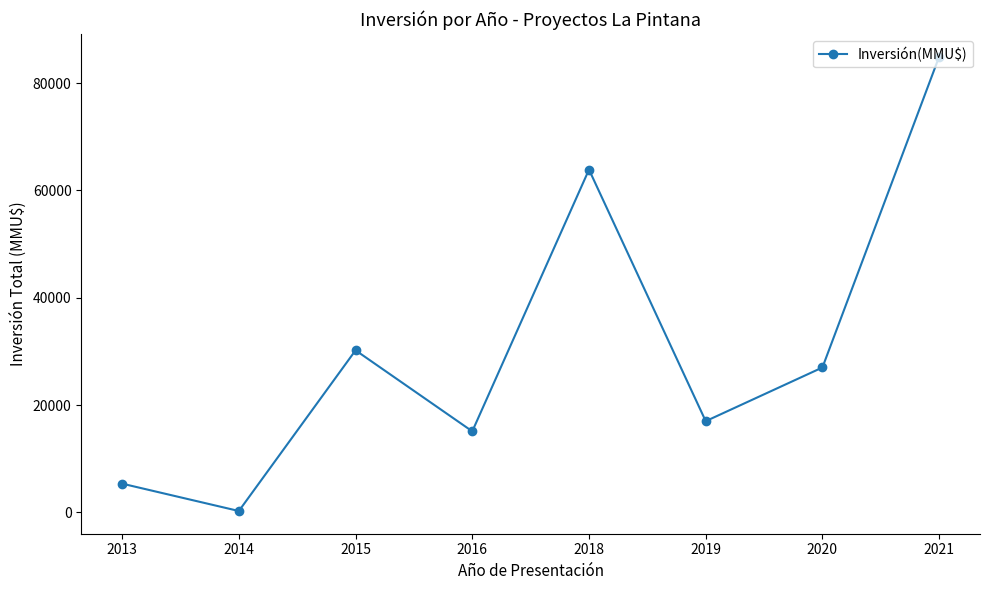

At which label does the data first exceed 27000?

2015